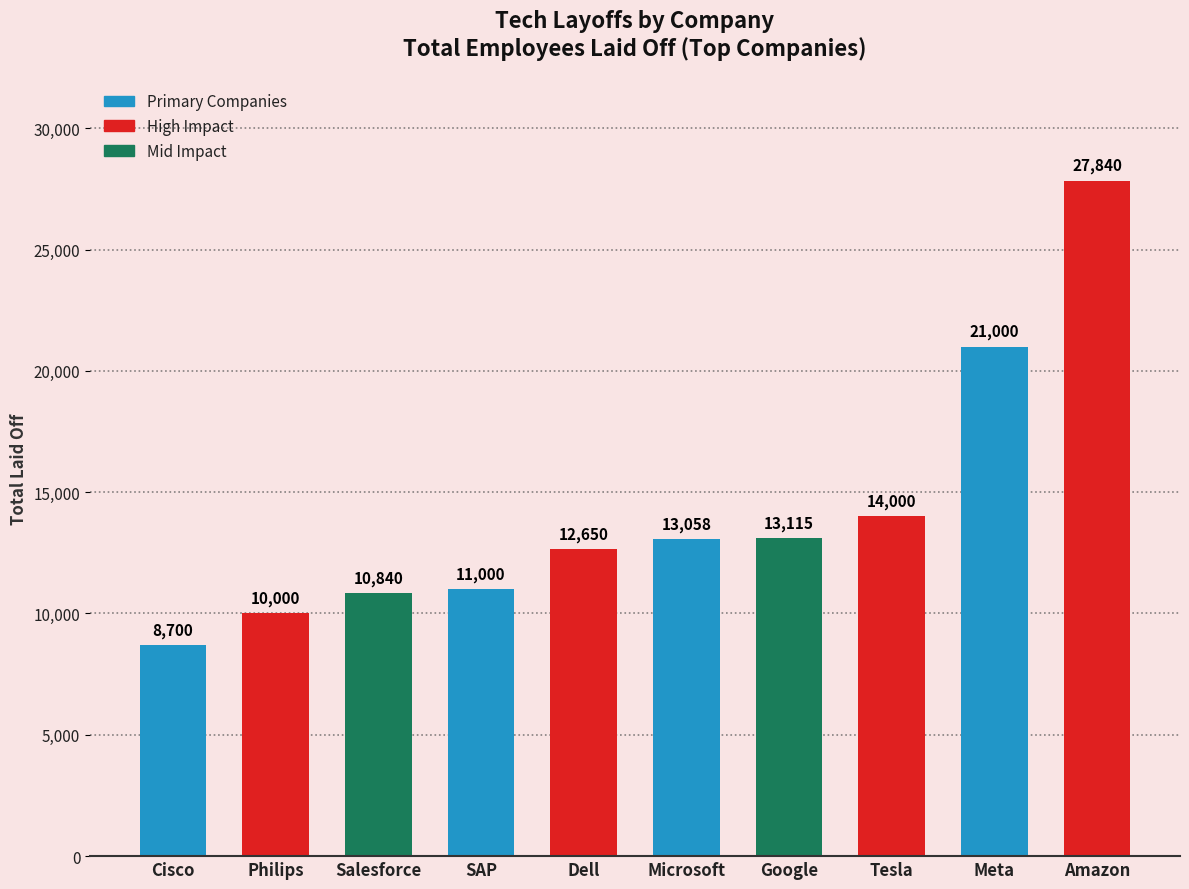

Rank the categories by value from highest to lowest.

Amazon, Meta, Tesla, Google, Microsoft, Dell, SAP, Salesforce, Philips, Cisco